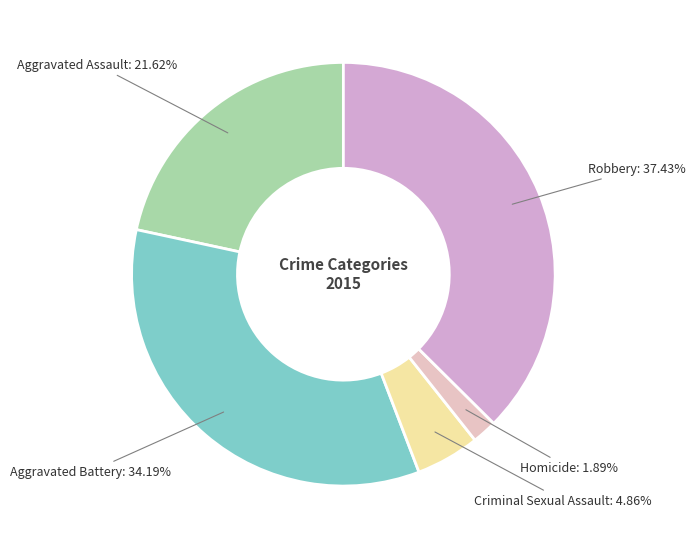

The Criminal Sexual Assault slice represents 13% of the pie. True or false?

False